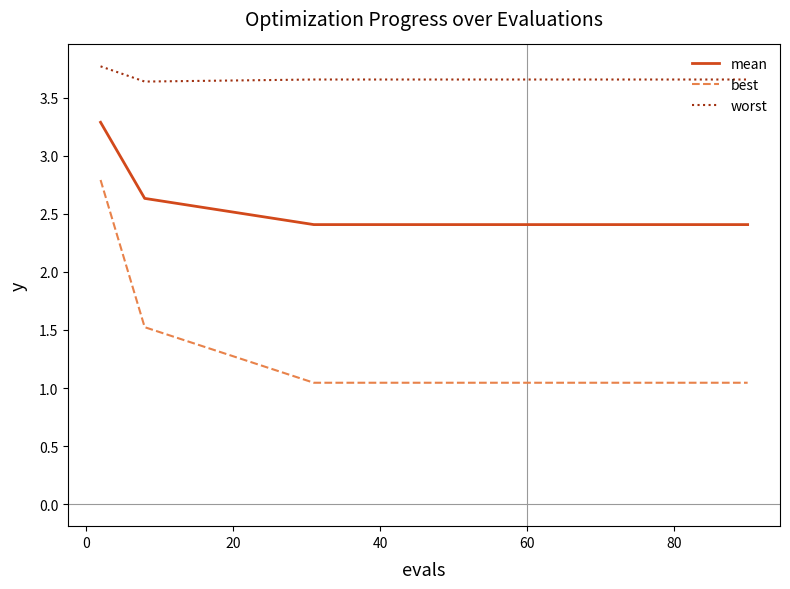

True or false: worst and best intersect in this chart.

False